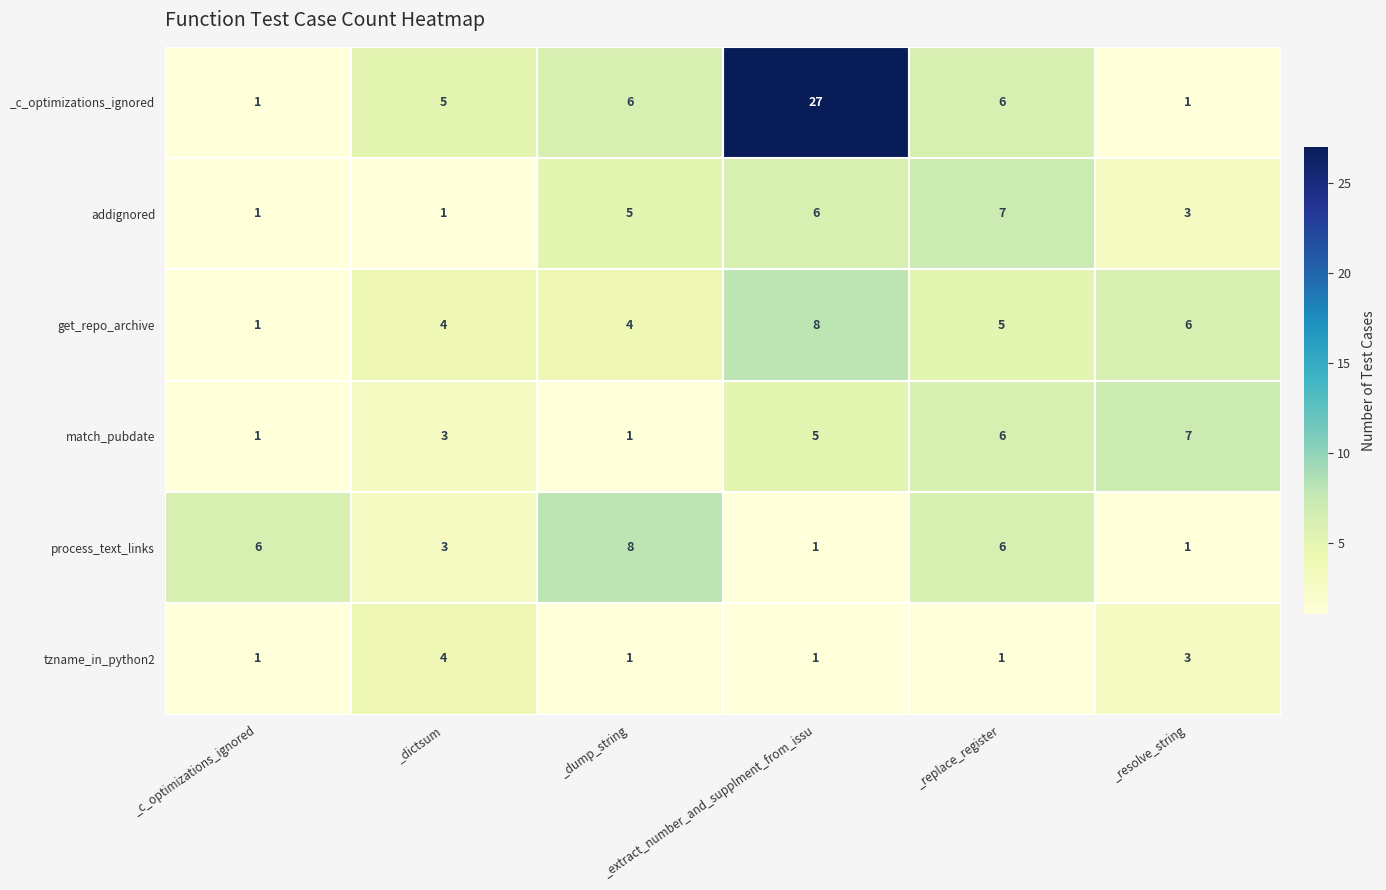

How many get_repo_archive values are between 4 and 6?

4